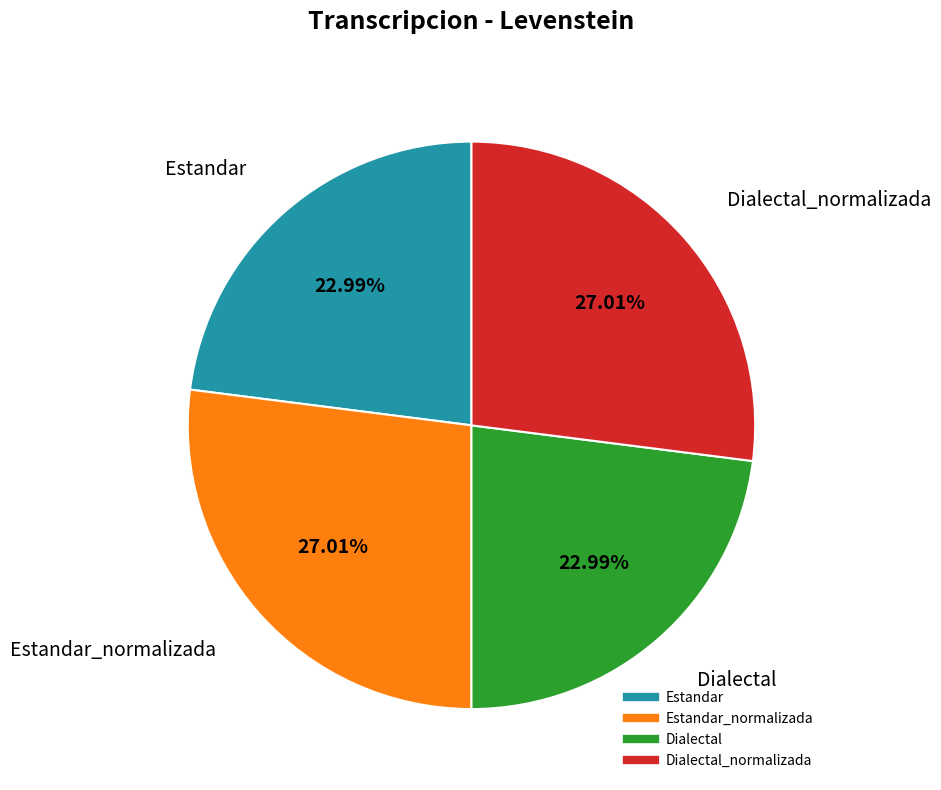

Does any single category account for the majority?

No